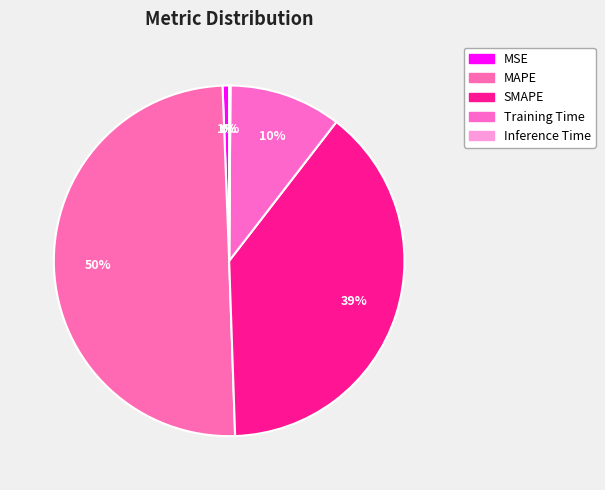

Which slice is the smallest?

Inference Time